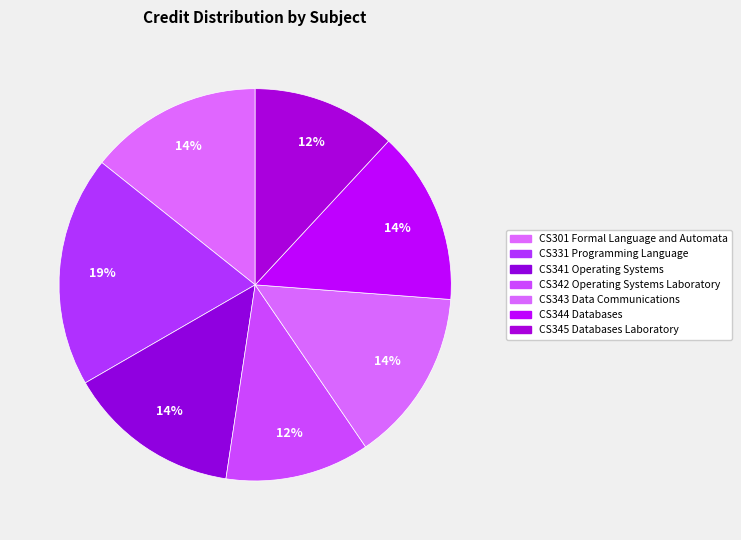

Between CS345 Databases Laboratory and CS301 Formal Language and Automata, which is larger?

CS301 Formal Language and Automata